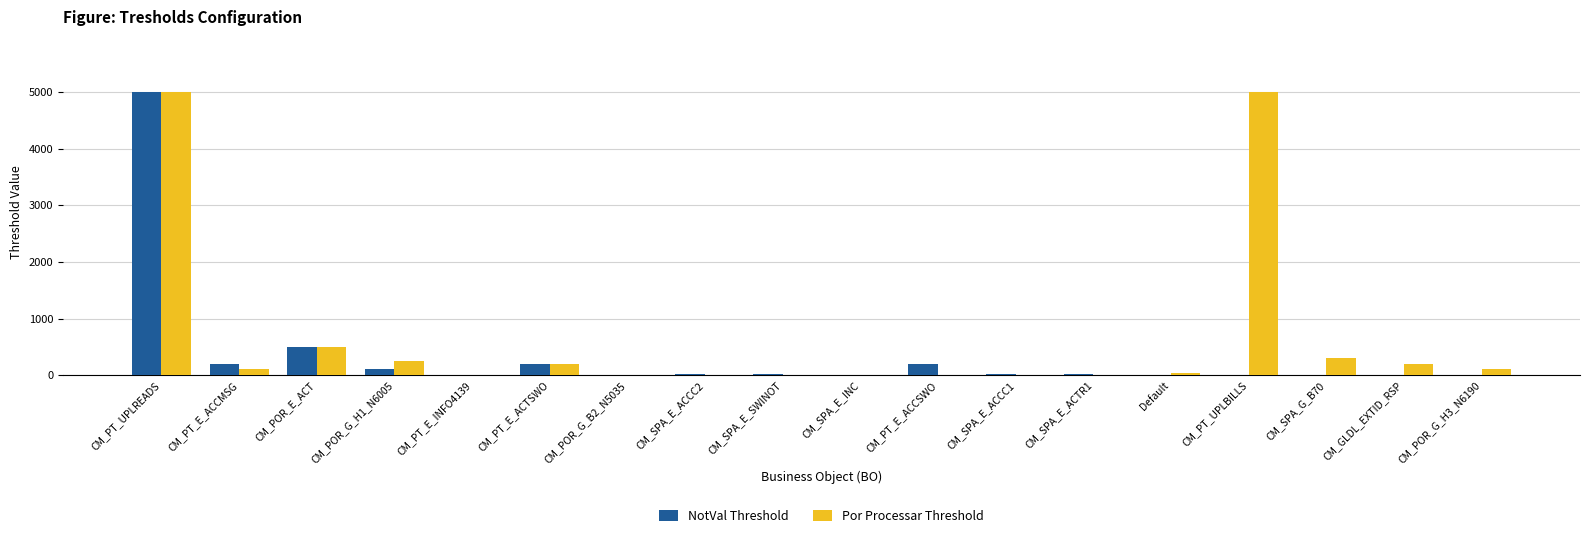

At which label does Por Processar Threshold first exceed 100?

CM_PT_UPLREADS